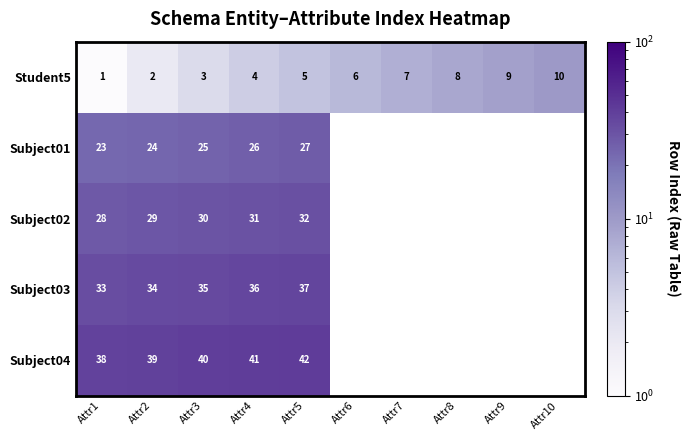

What is the maximum value shown in the chart?

42.0